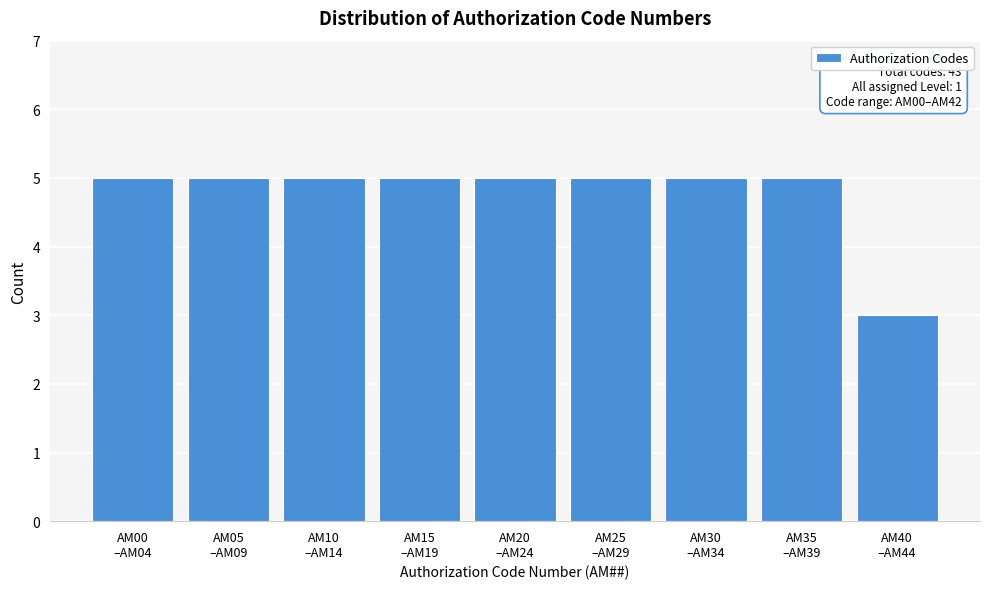

Reading left to right, what are all the values shown in this chart?

5	5	5	5	5	5	5	5	3